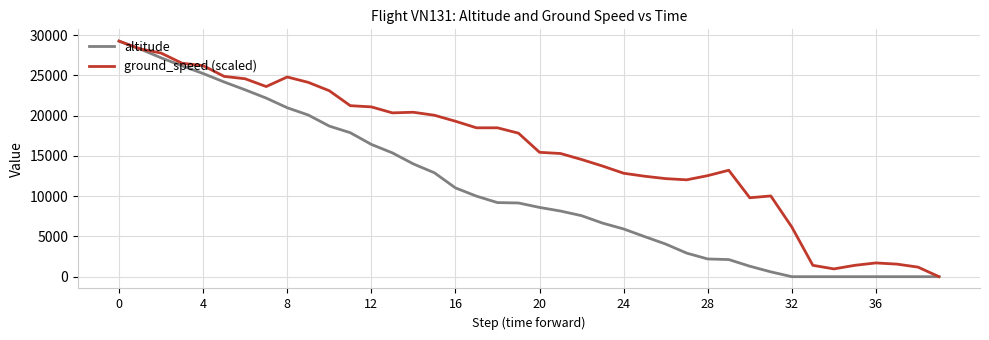

What is the average value of the ground_speed (scaled) series?

15720.0